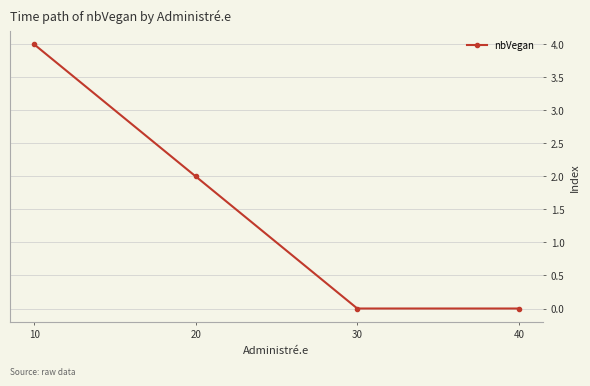

Between 10 and 30, which is larger?

10